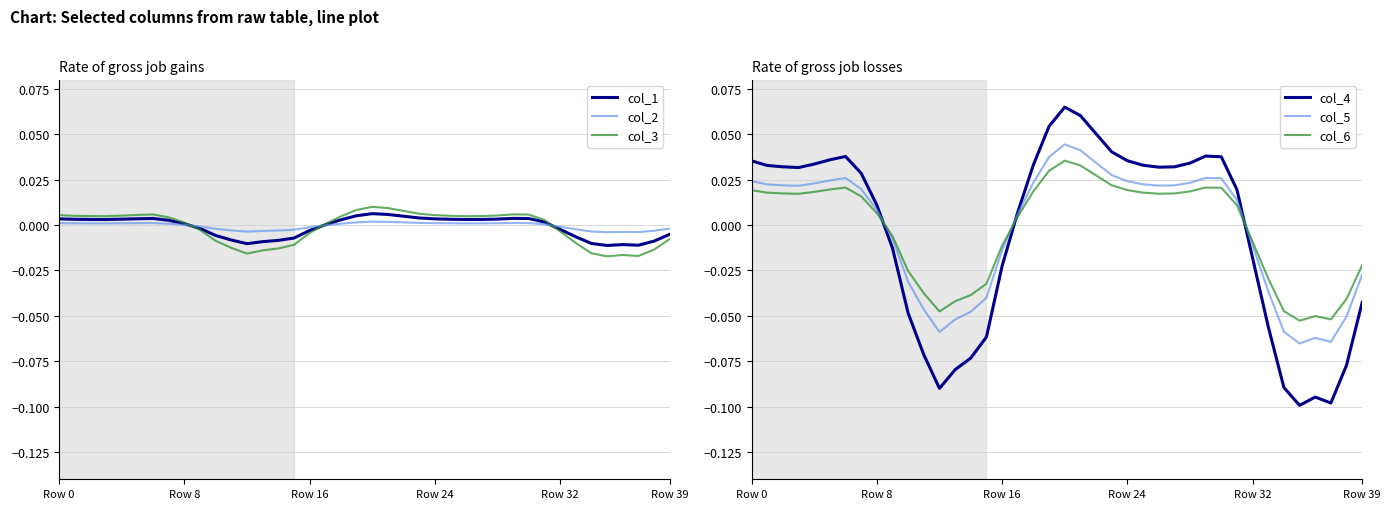

True or false: col_5 has more than 2 points higher than both neighbors.

True